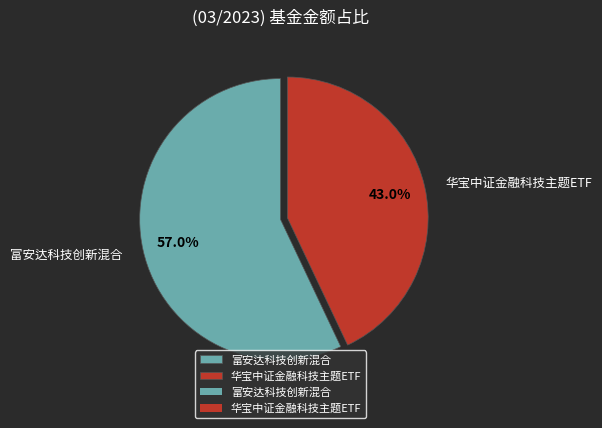

Count the number of slices in the pie.

2